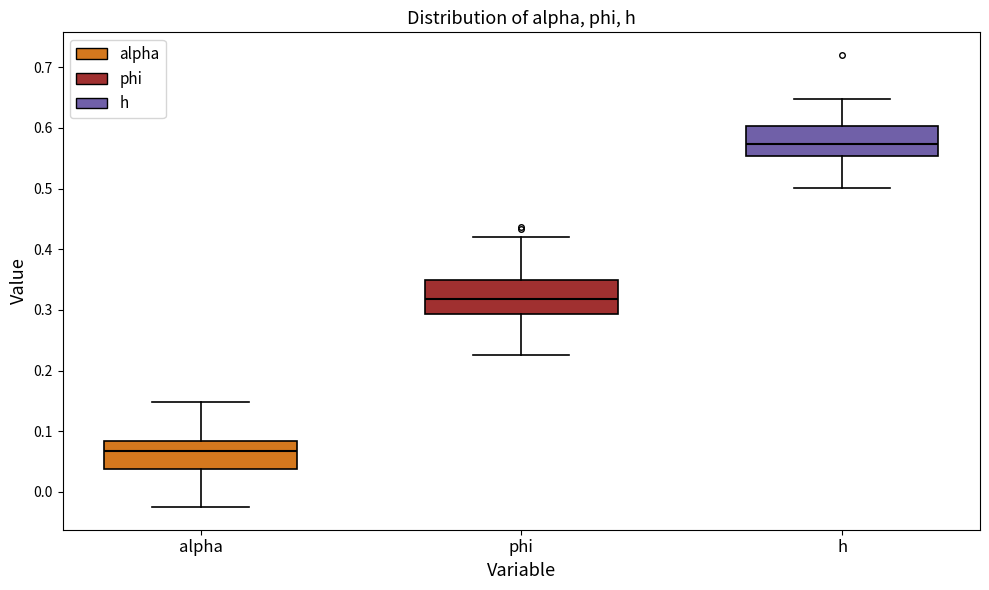

Reading left to right, read every box against the y-axis: the position of its median line, the range the box covers, and the ends of its whiskers. The values are not printed on the chart, so give them approximately, as read against the axis.

alpha: median 0.07, box 0.04 to 0.08, whiskers -0.02 to 0.15
phi: median 0.32, box 0.29 to 0.35, whiskers 0.23 to 0.42
h: median 0.57, box 0.55 to 0.60, whiskers 0.50 to 0.65